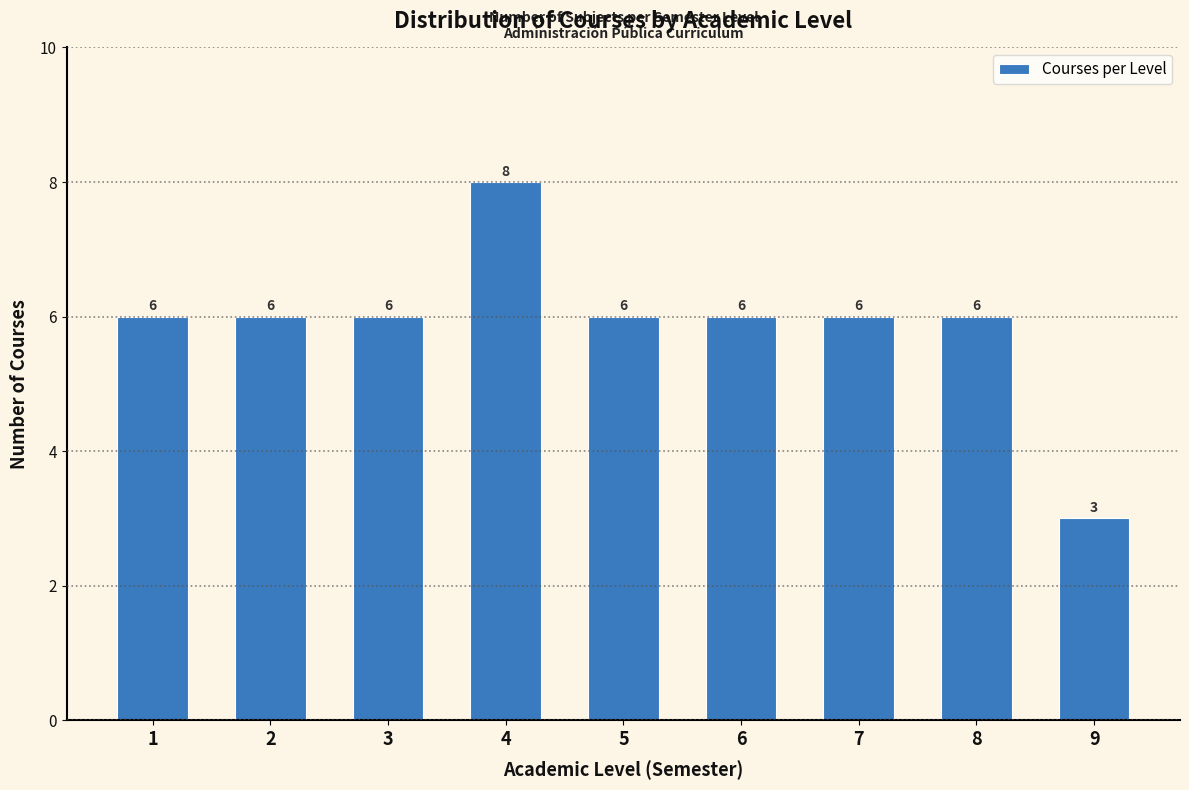

Reading left to right, list all the values displayed in this chart.

6	6	6	8	6	6	6	6	3